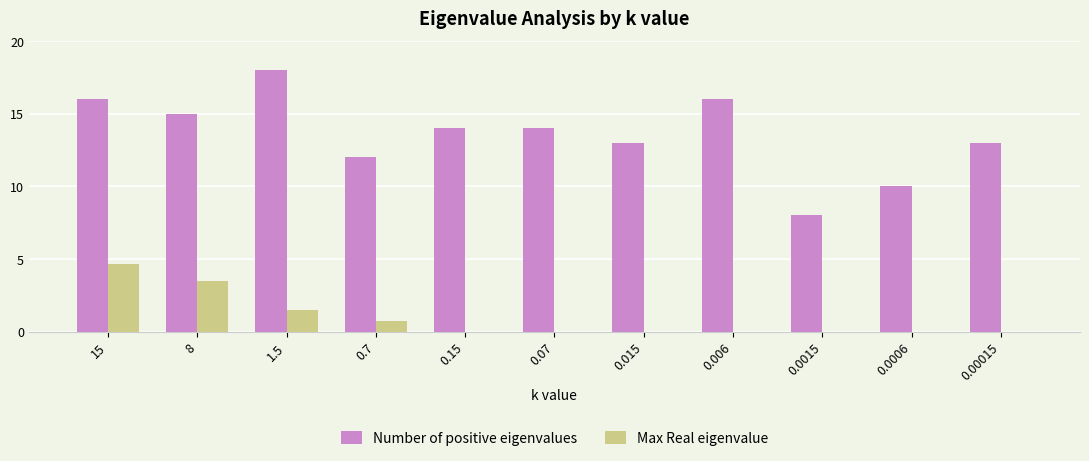

What is the average value of the Max Real eigenvalue series?

0.9